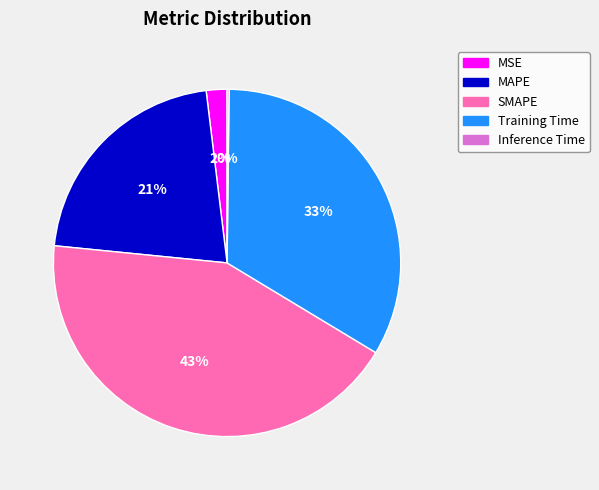

To the nearest percent, what is the difference between the largest and smallest slice percentages?

43%